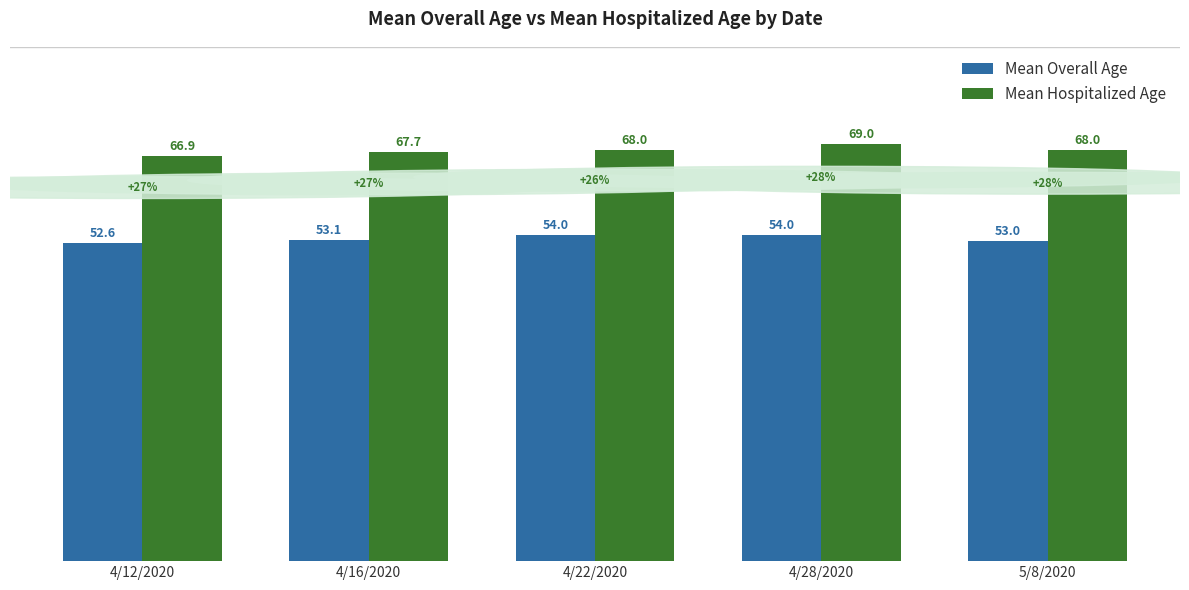

At which label is Mean Hospitalized Age closest to 67?

4/12/2020